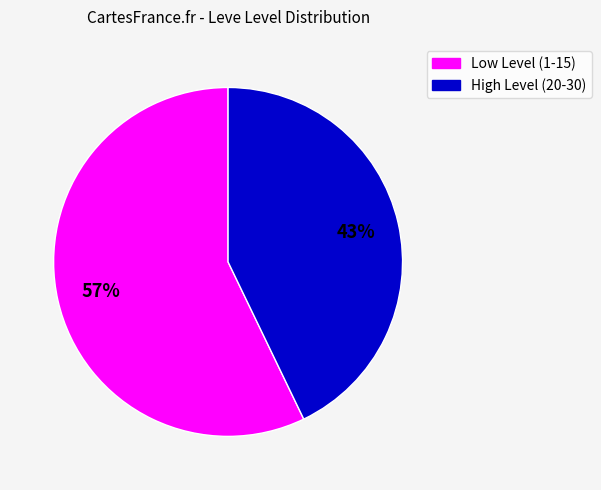

Is there any slice that represents more than half of the pie?

Yes